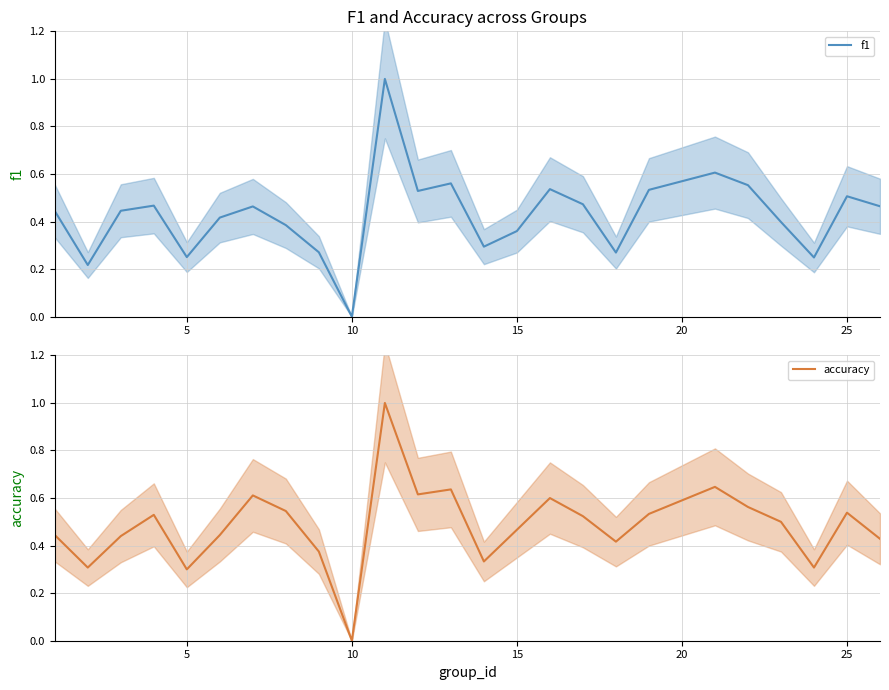

At which label does accuracy reach its minimum?

10